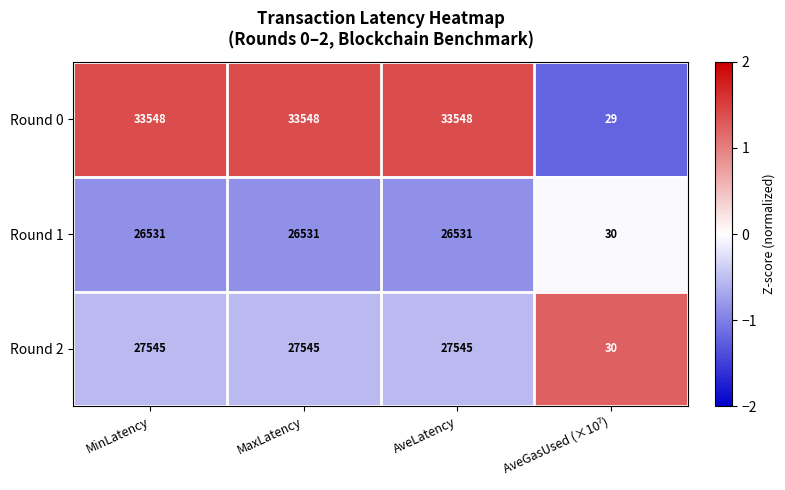

How many values in the Round 0 series are below 33548?

1